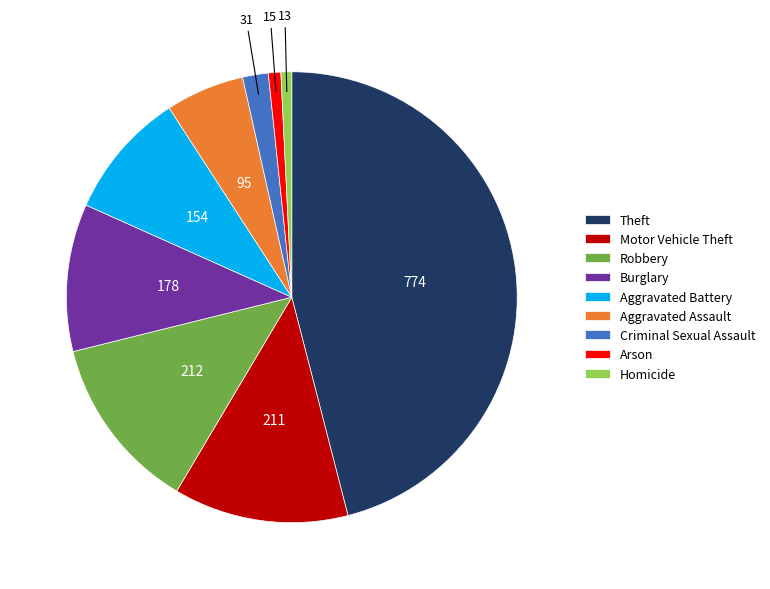

How many slices are in this pie chart?

9